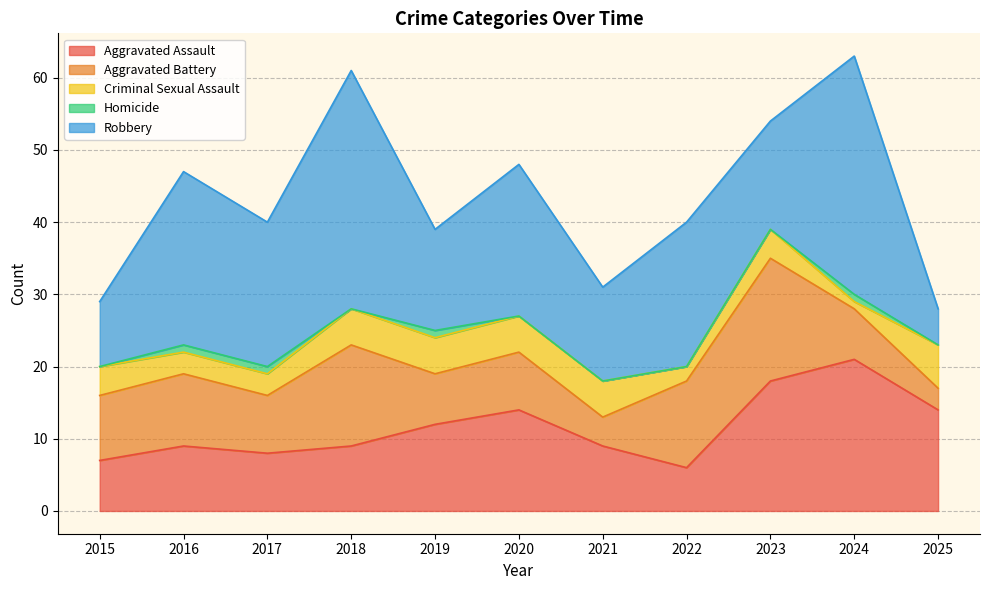

The value of Homicide at 2024 is 1. True or false?

True